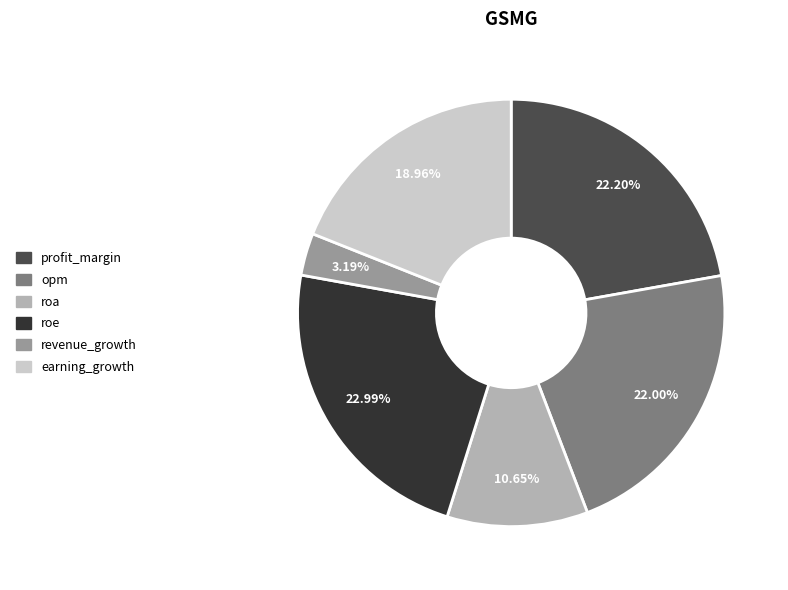

Approximately how many times larger is the value at roe compared to roa?

2.2